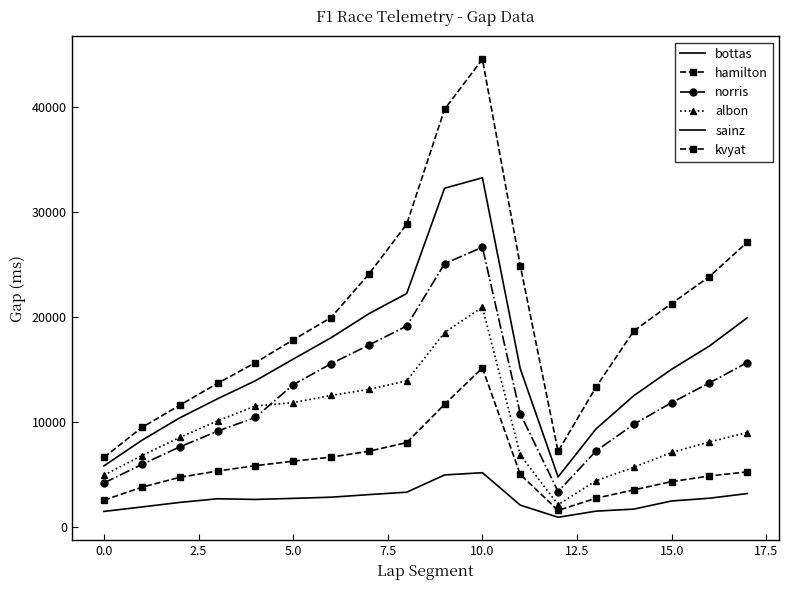

True or false: norris has more than 1 points higher than both neighbors.

False